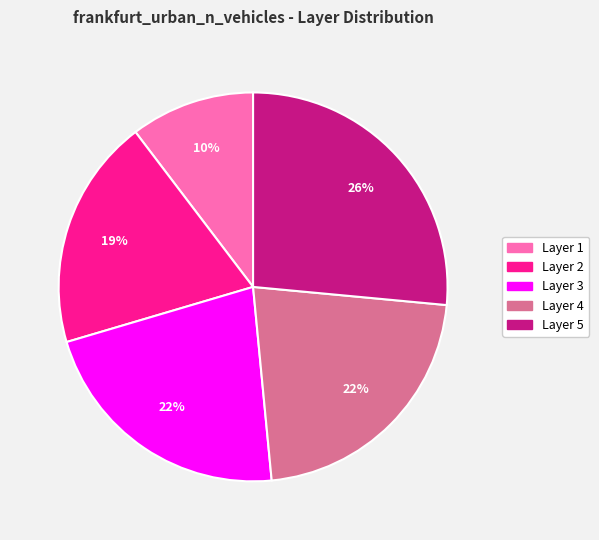

To the nearest percent, what is the average slice percentage?

20%